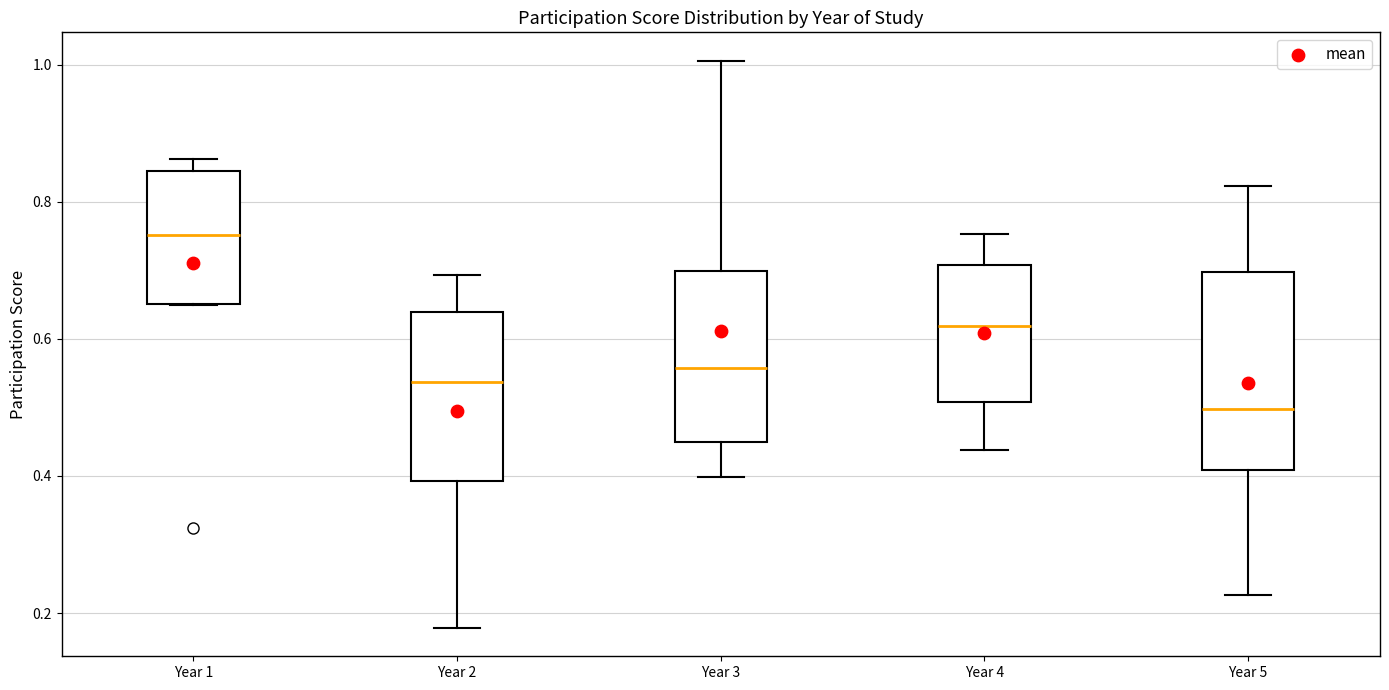

Which box has the highest median line?

Year 1